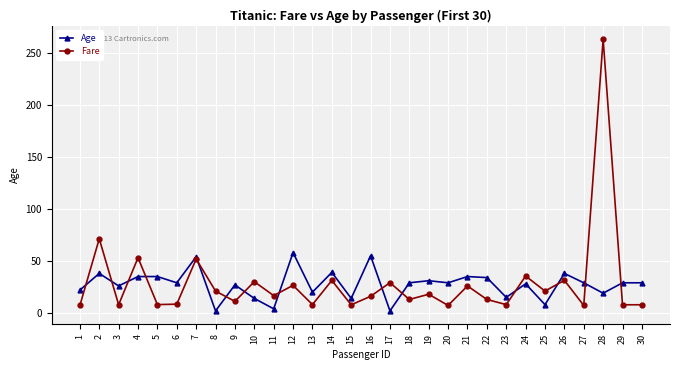

At which category does Age reach its first local valley?

3